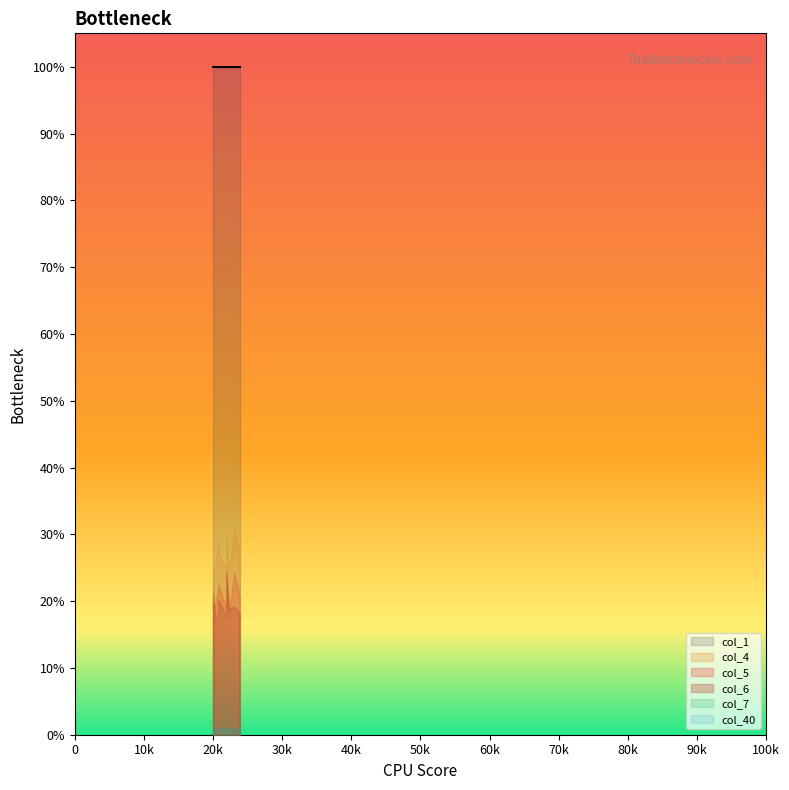

True or false: col_4 and col_6 intersect in this chart.

False